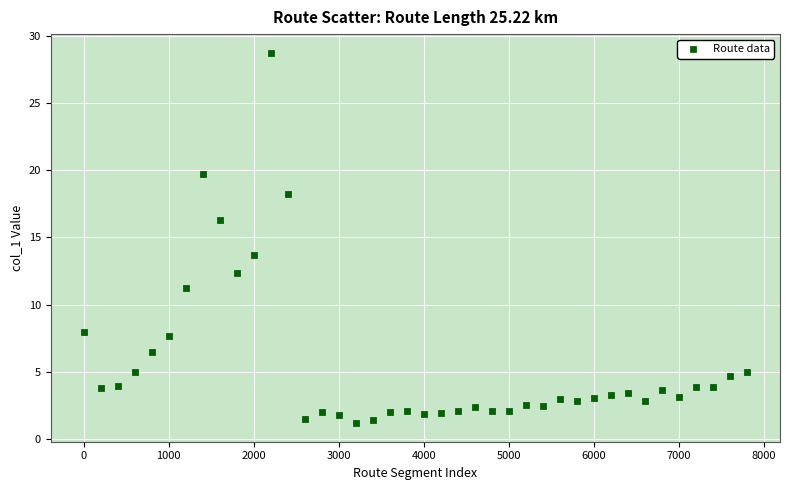

What is the range of X values (max minus min)?

7800.0